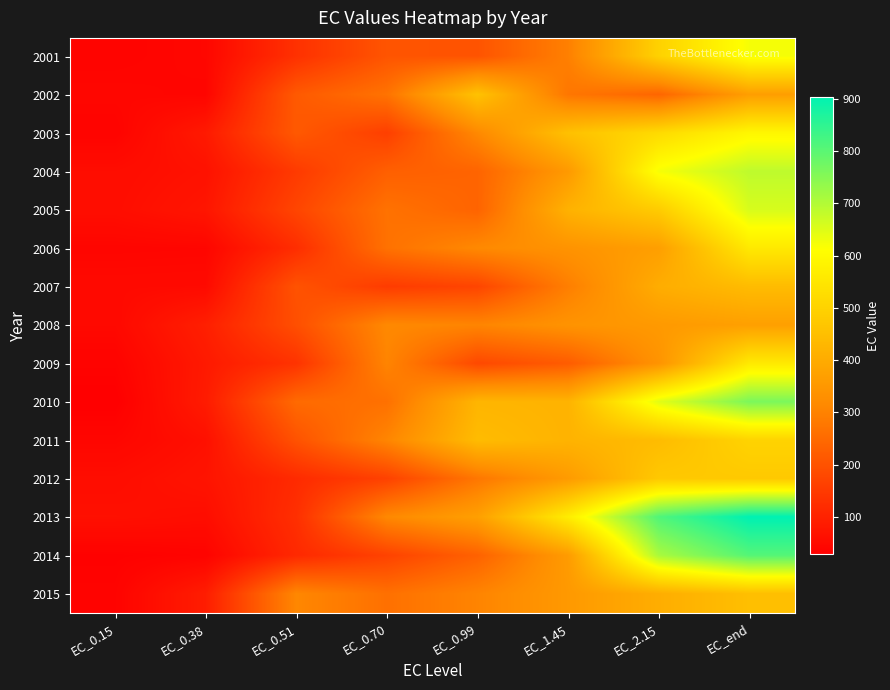

What is the spread (max minus min) of values at EC_0.15?

34.6